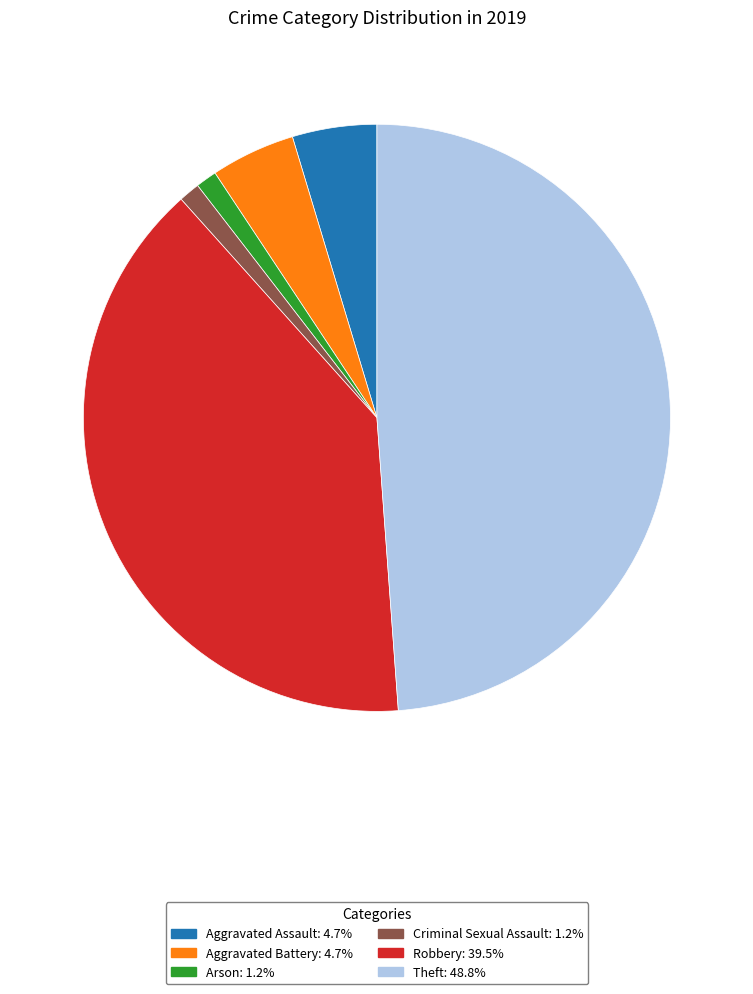

Is the sum of Aggravated Battery: 4.7% and Criminal Sexual Assault: 1.2% greater than half?

No